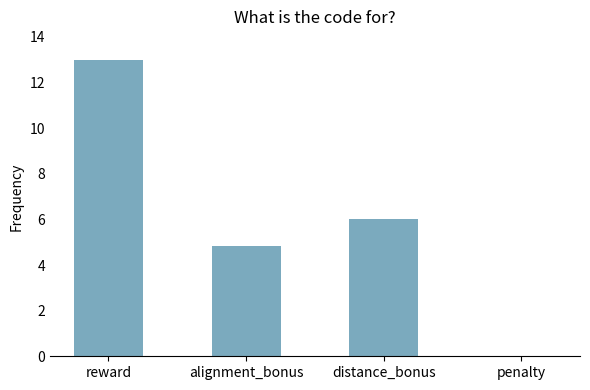

What is the ratio of the value at distance_bonus to the value at reward?

0.5